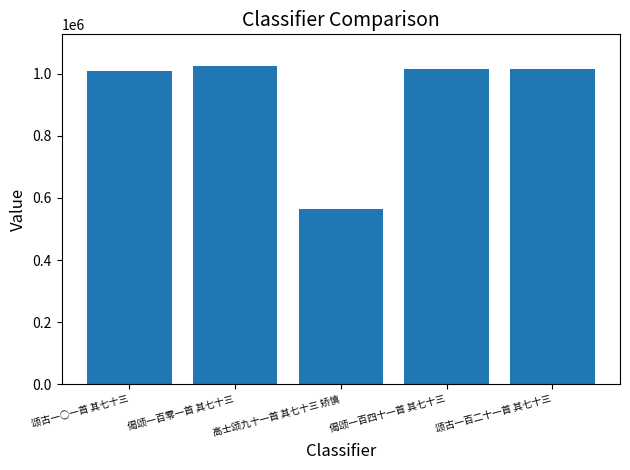

Is it true that the value at 高士颂九十一首 其七十三 矫慎 is 565567?

True